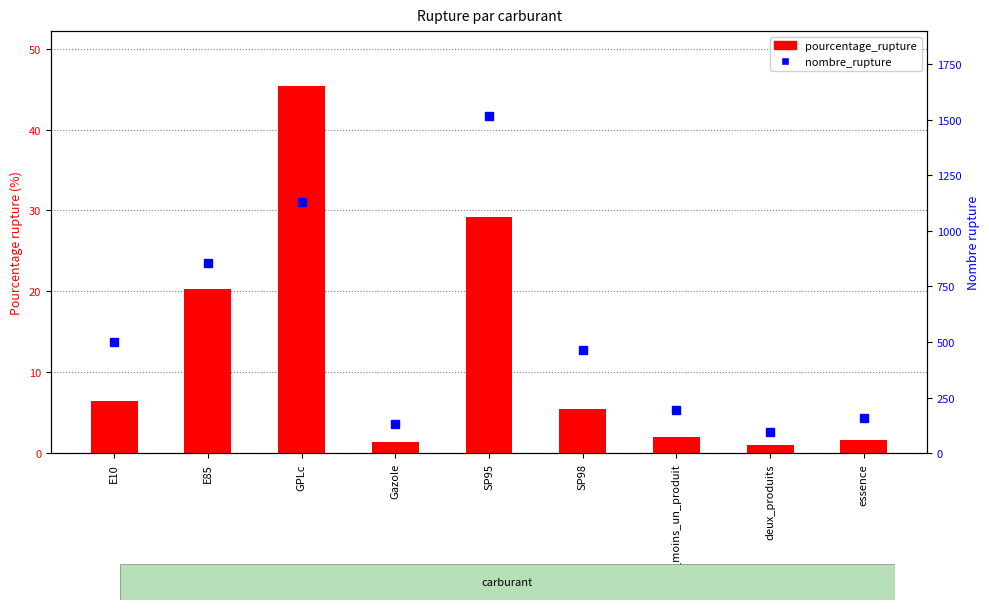

What position from the left is deux_produits?

8